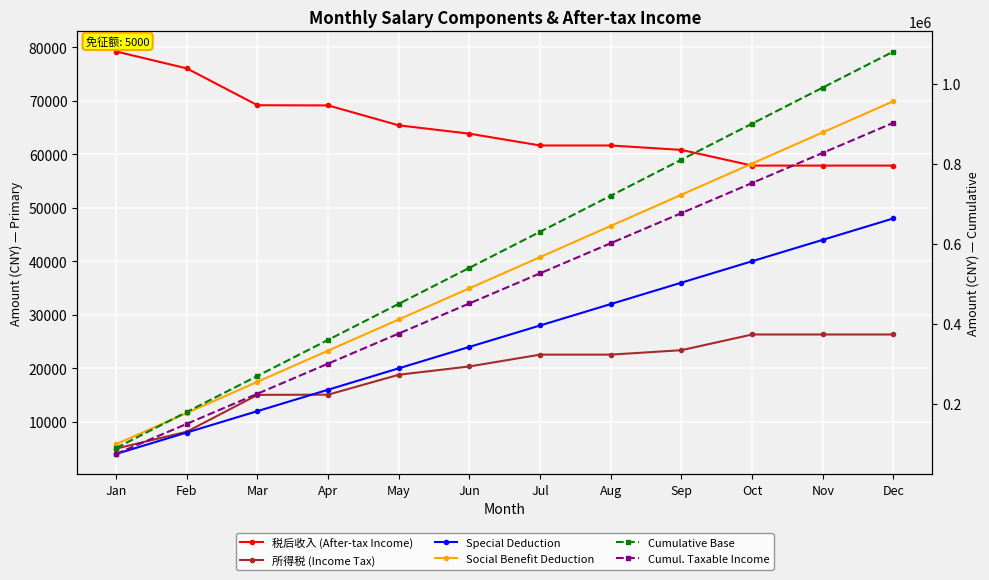

What is the smallest value displayed?

4000.0